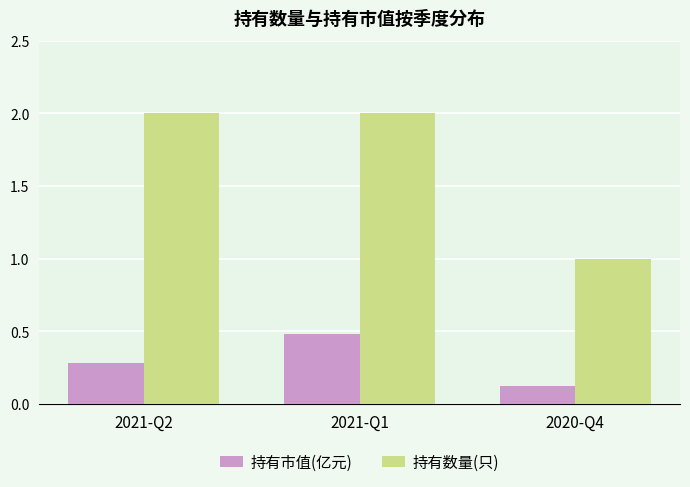

Which series has the widest spread of values?

持有数量(只)